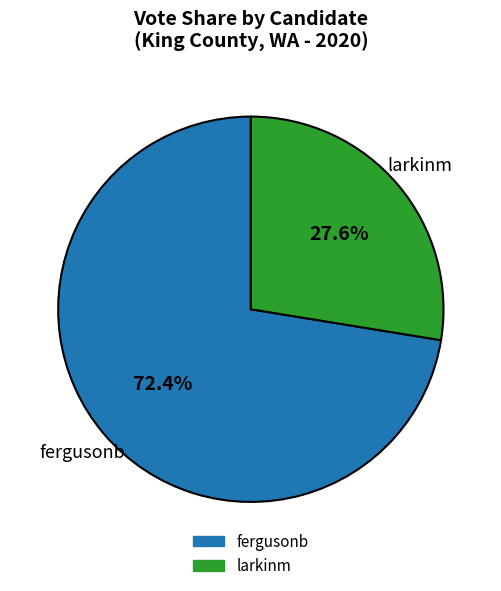

Does any single category account for the majority?

Yes